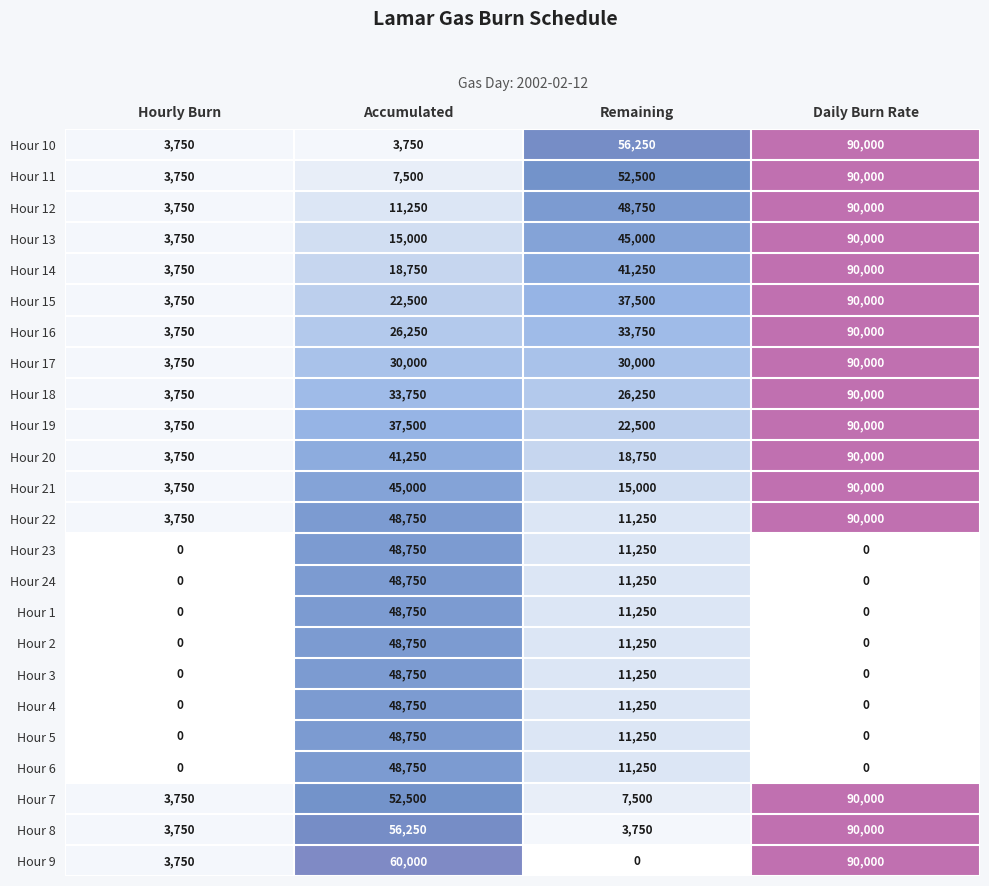

At how many categories does at least one series exceed 55959?

3